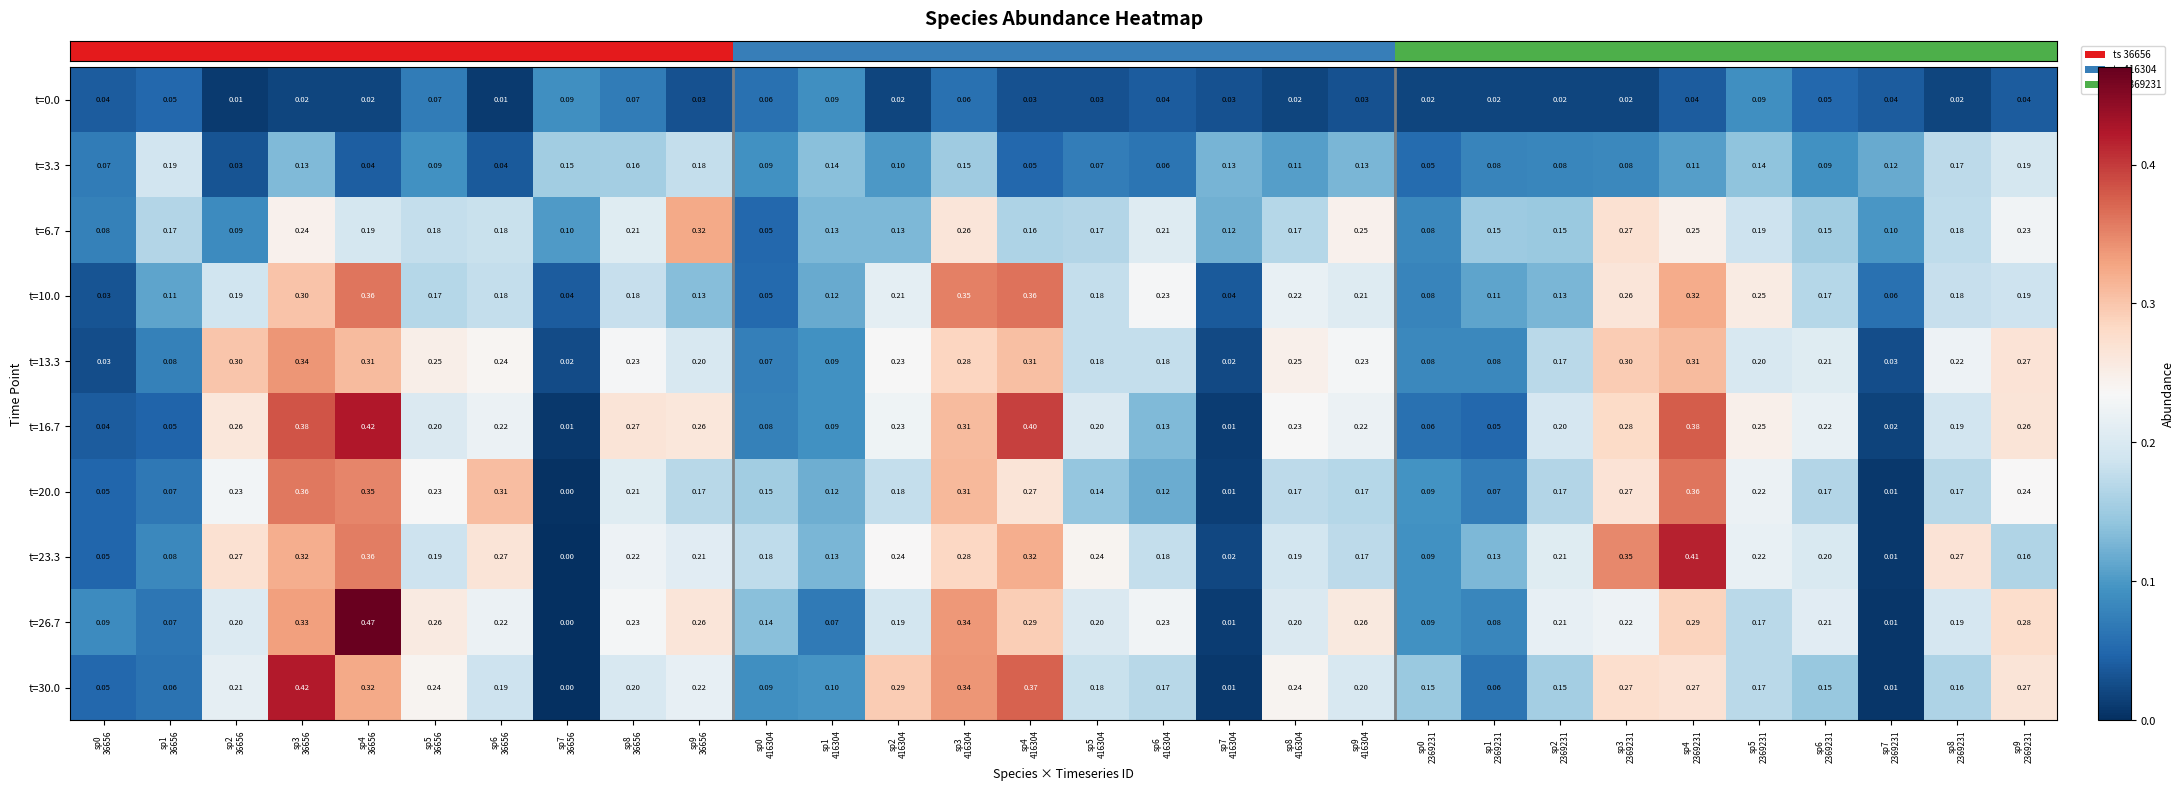

How many categories are shown in the chart?

30